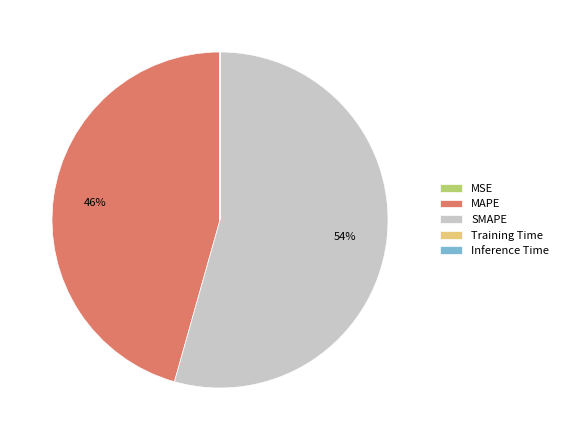

What percentage is the SMAPE slice, to the nearest percent?

54%